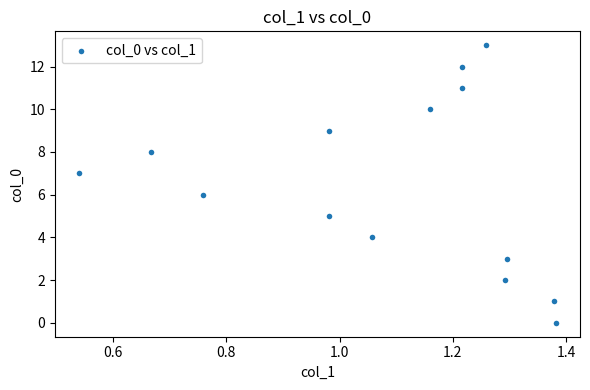

What is the range of Y values (max minus min)?

13